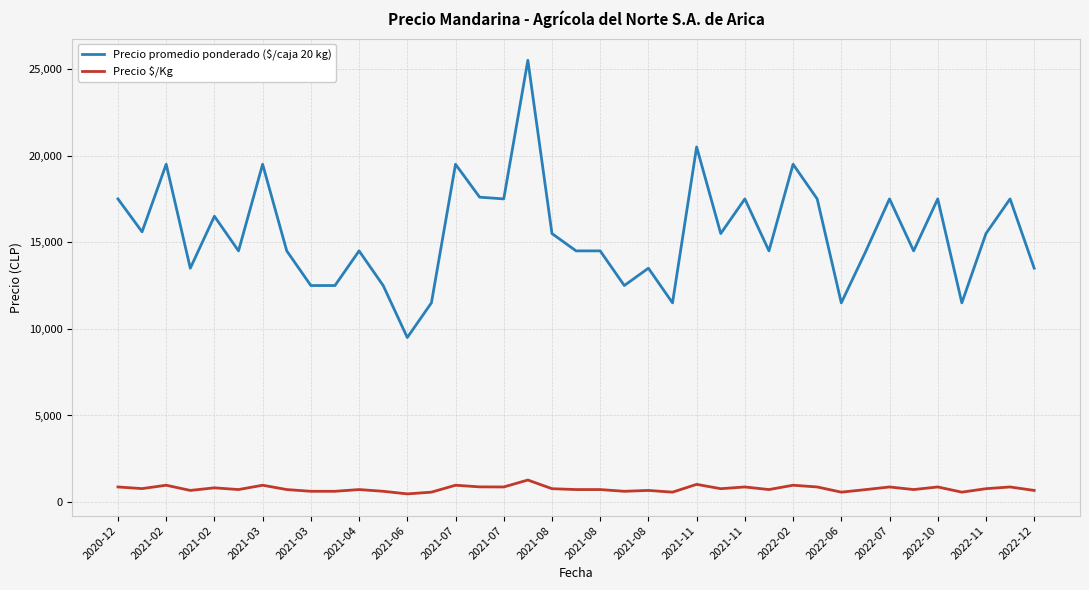

What is the minimum value for Precio promedio ponderado ($/caja 20 kg)?

9500